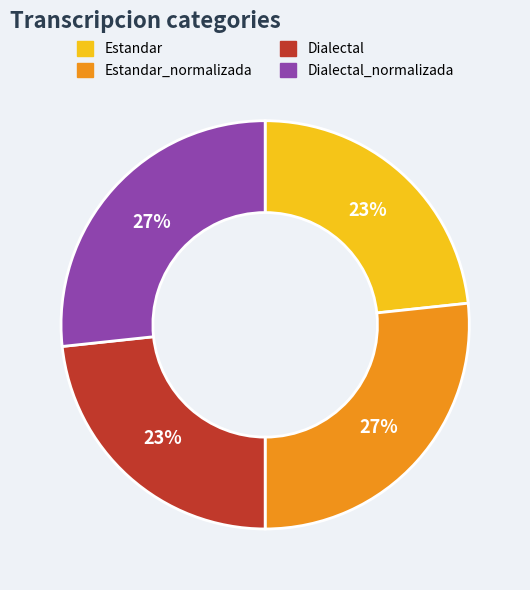

To the nearest percent, what is the average slice percentage?

25%